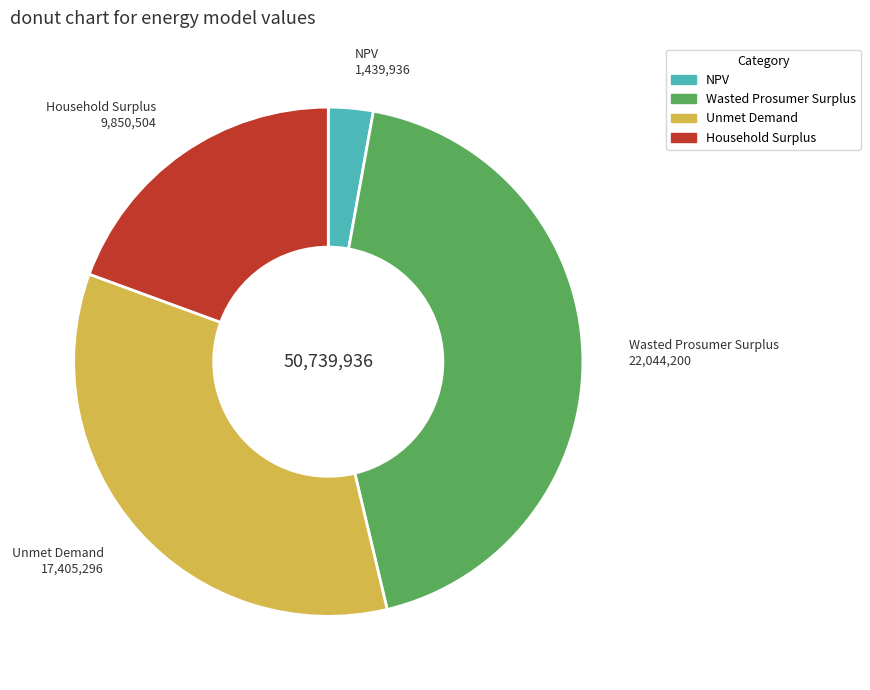

What is the largest slice in the pie chart?

Wasted Prosumer Surplus